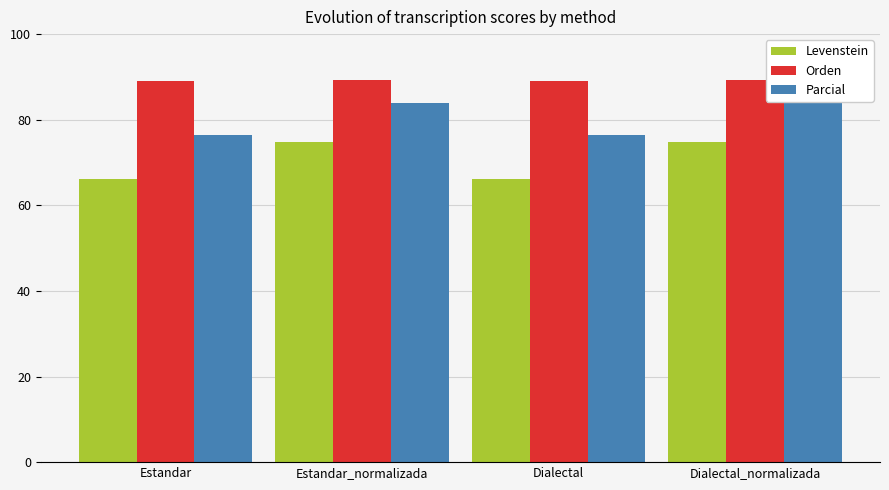

Does the chart contain stacked bars?

No